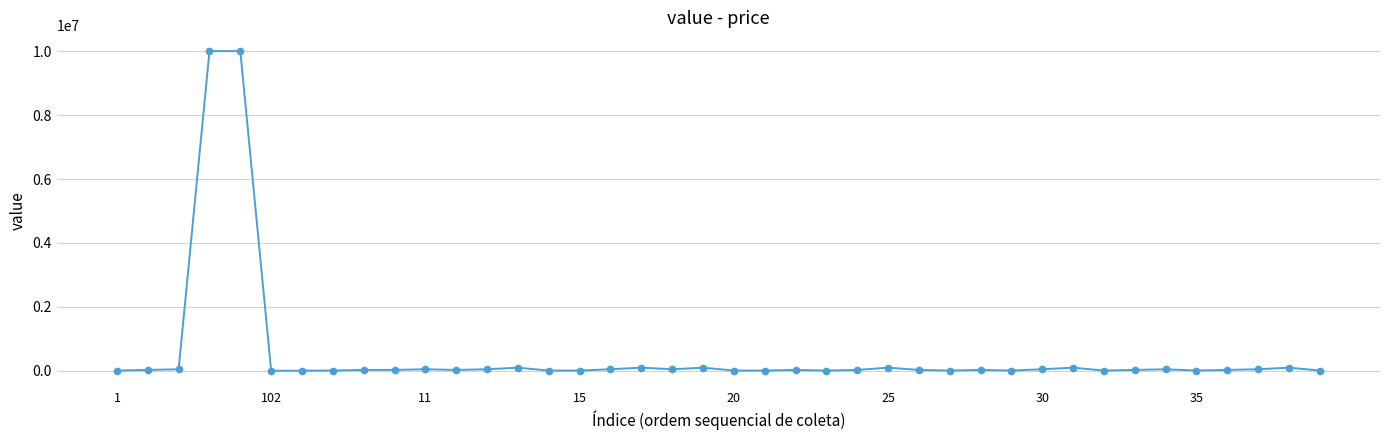

What is the greatest value displayed?

10000000